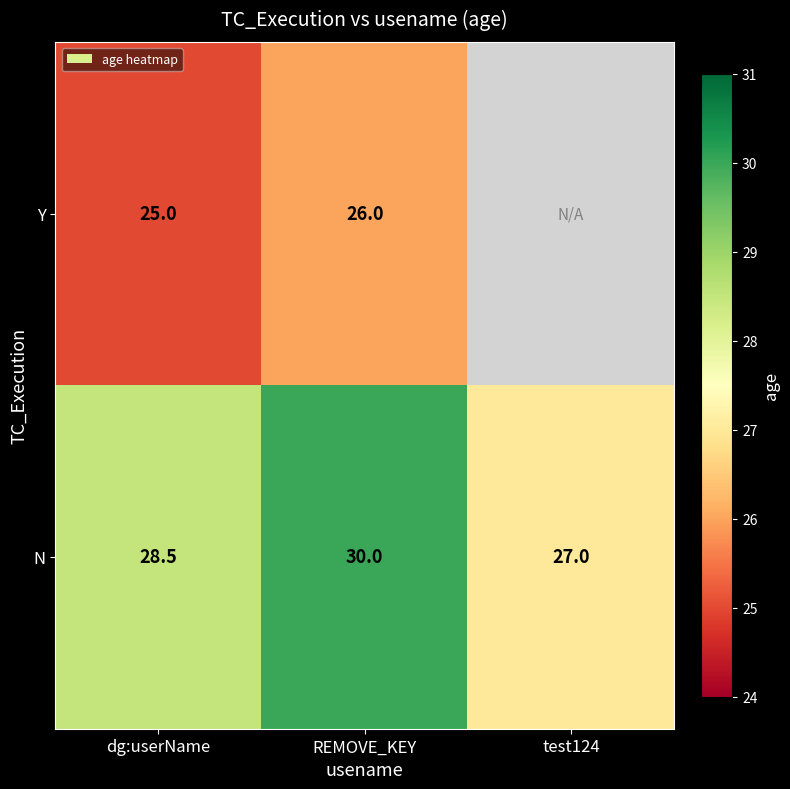

Which series changed the most between dg:userName and REMOVE_KEY?

N